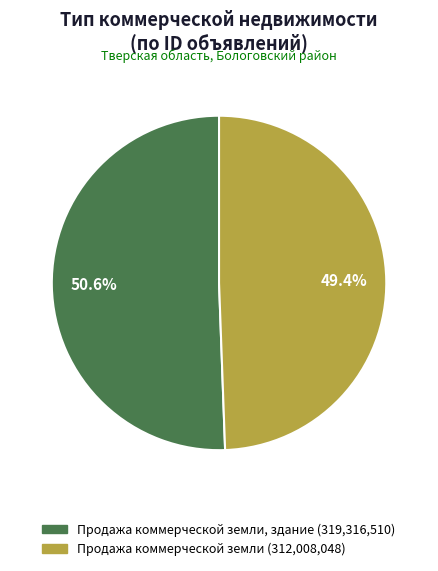

Does any single category account for the majority?

Yes